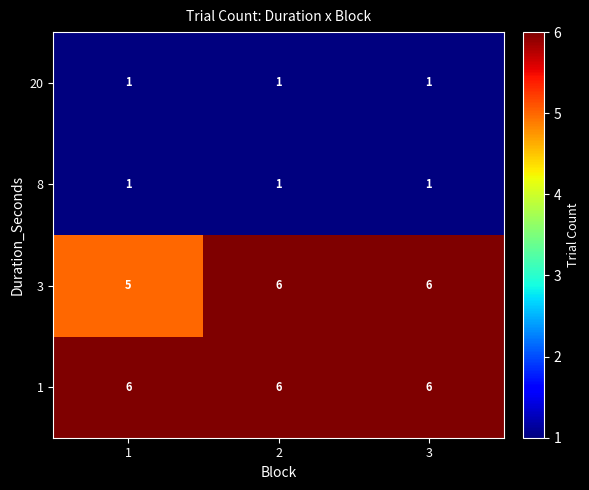

Read the 3 value at 2.

6